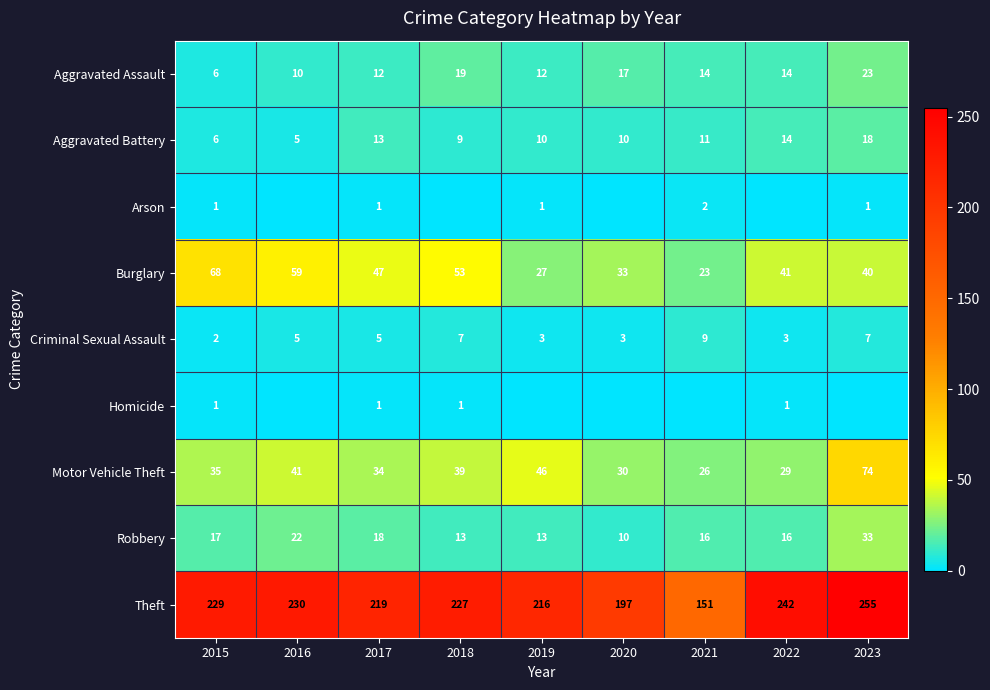

Is the value of Aggravated Assault at 2016 greater than the value of Robbery at 2019?

No